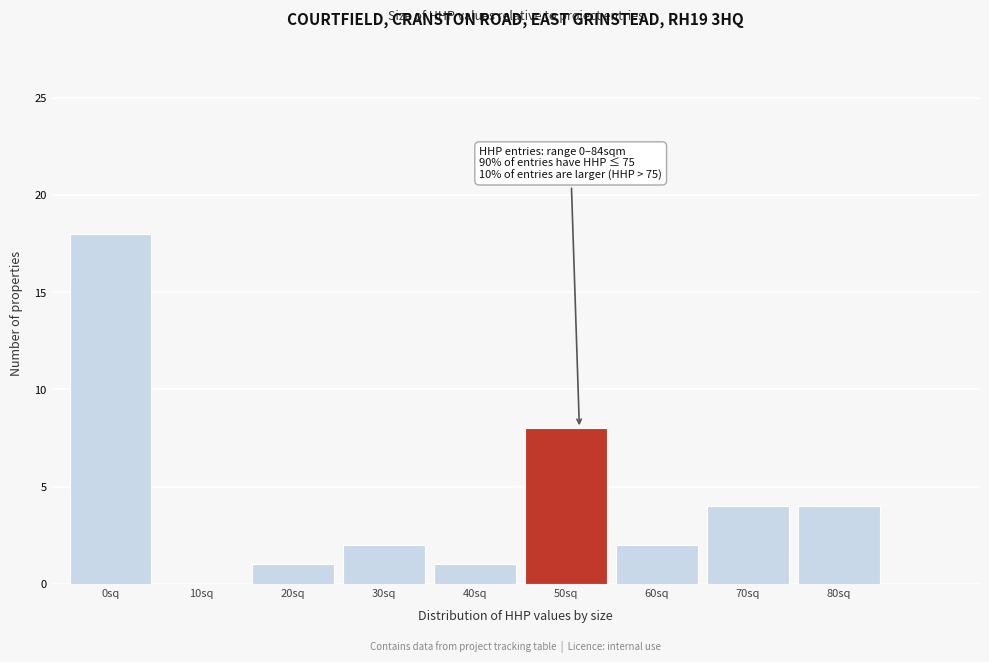

Reading right to left, extract all data points from this chart.

80sq=4	70sq=4	60sq=2	50sq=8	40sq=1	30sq=2	20sq=1	10sq=0	0sq=18